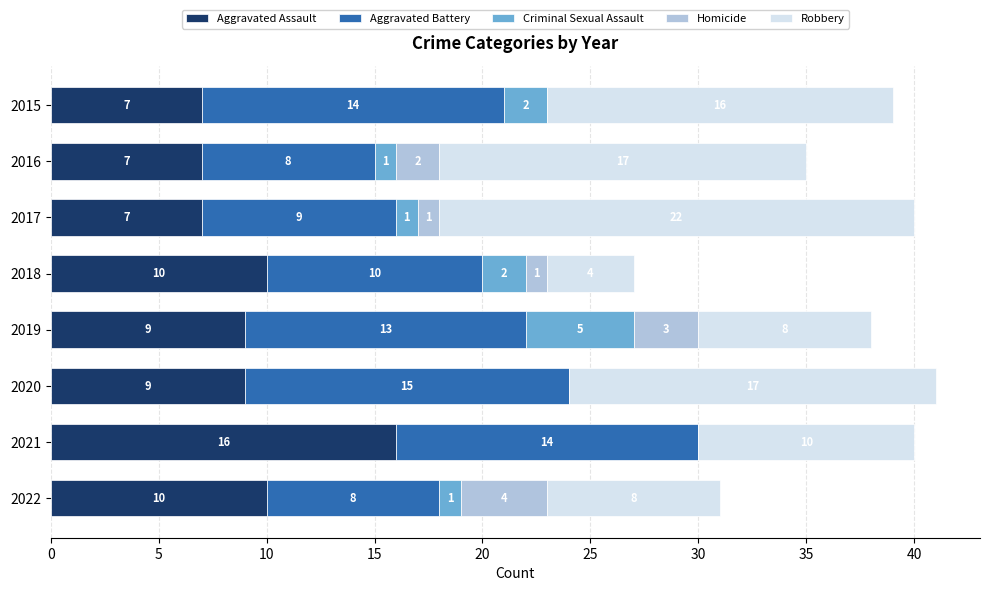

Which category has the highest value in the Aggravated Assault series?

2021